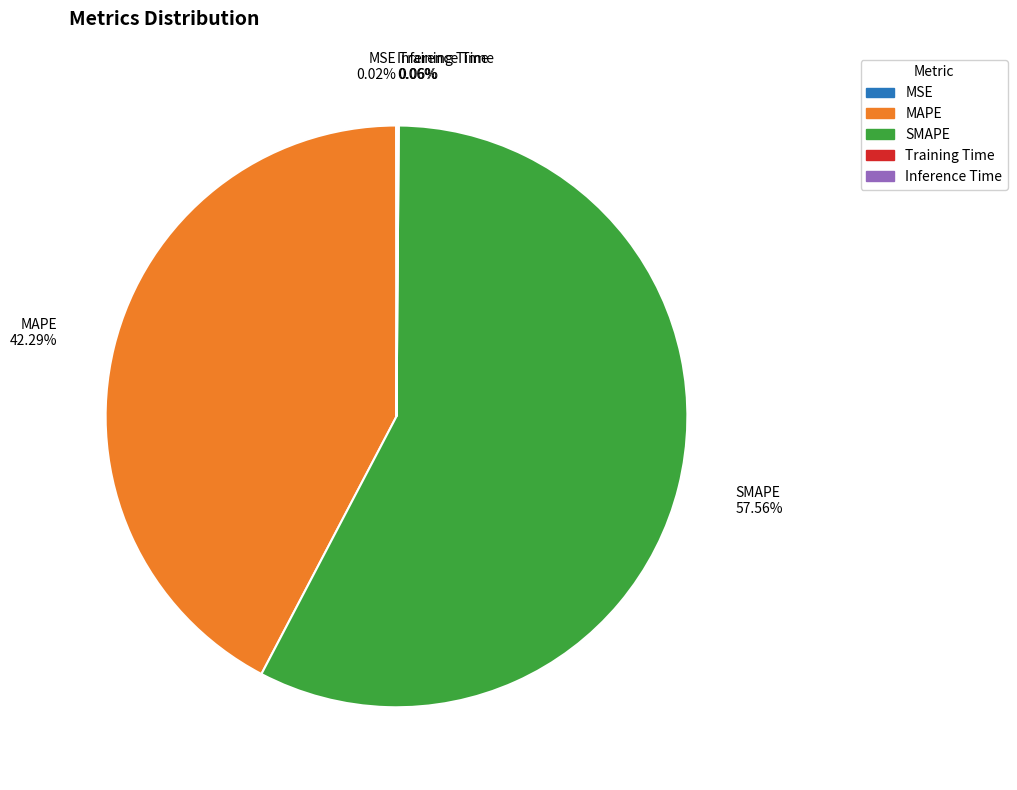

Is there a majority slice in this chart?

Yes